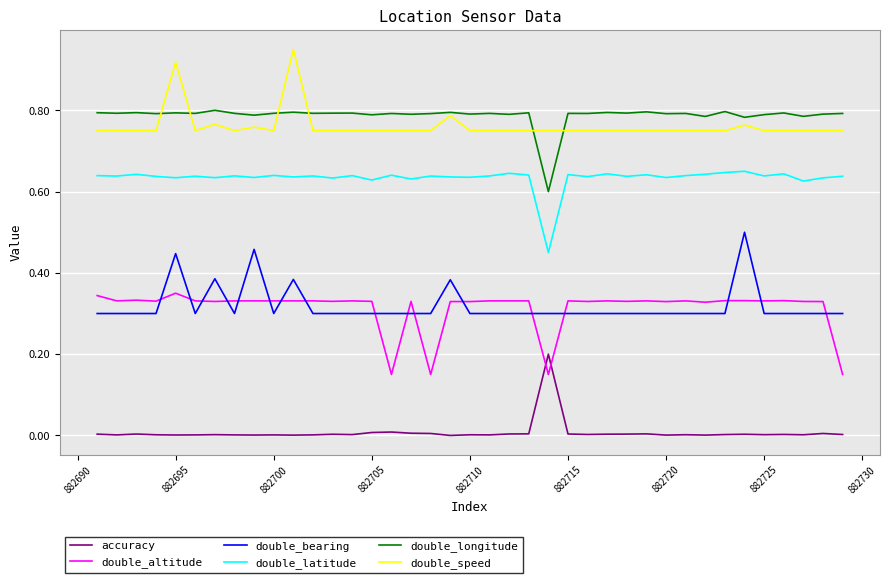

Rank the series by their maximum value, from highest to lowest.

double_speed, double_longitude, double_latitude, double_bearing, double_altitude, accuracy